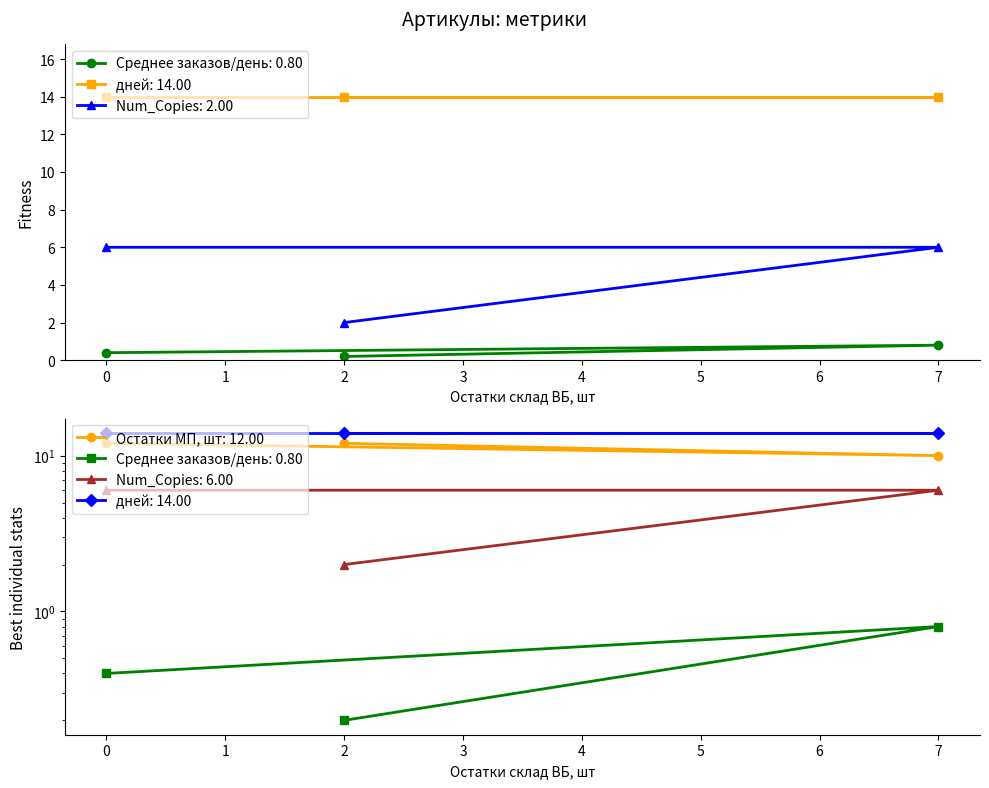

What is the sum of all Остатки МП, шт values?

34.0